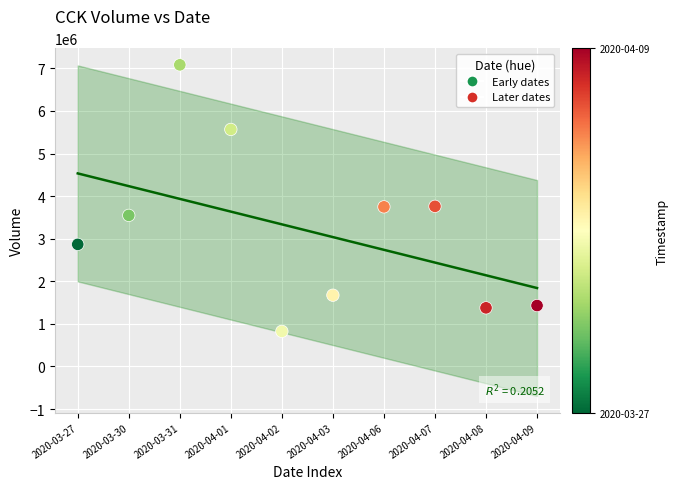

What is the range of Y values (max minus min)?

6257900